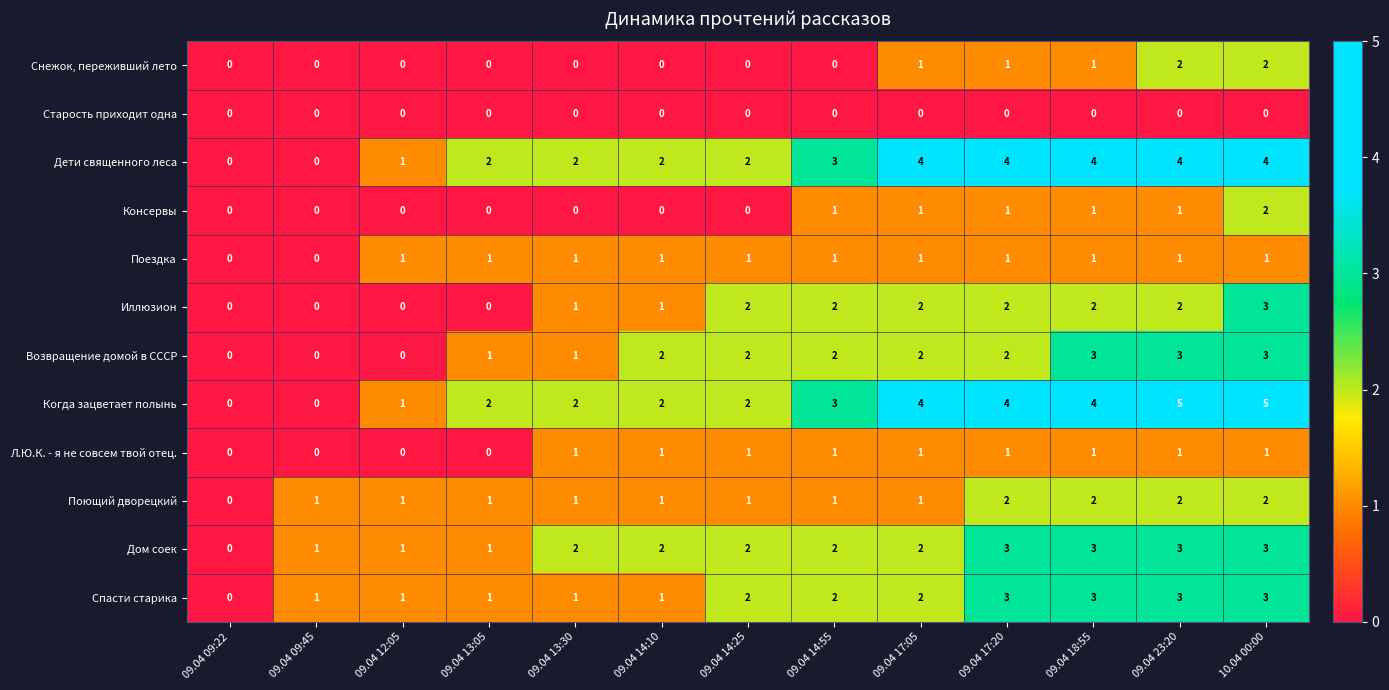

The Старость приходит одна series shows 0 at 09.04 12:05. True or false?

True